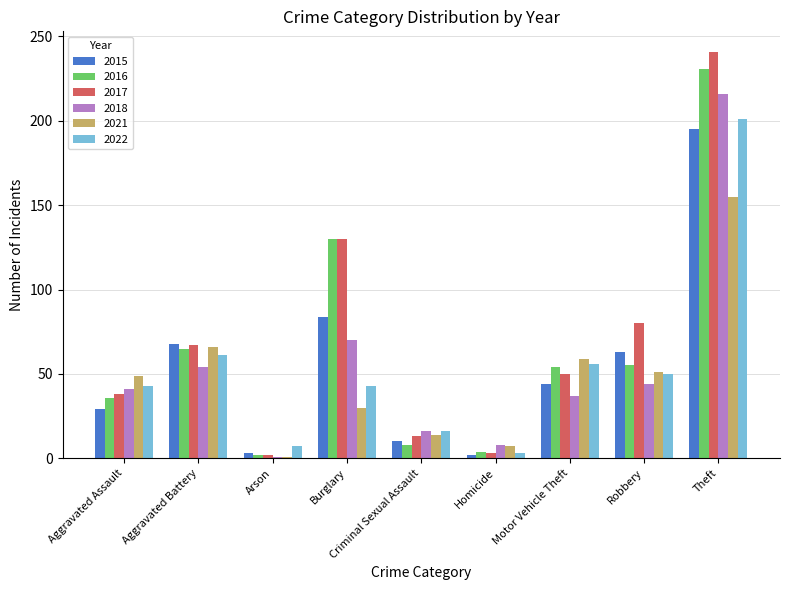

What is the sum of all 2017 values?

624